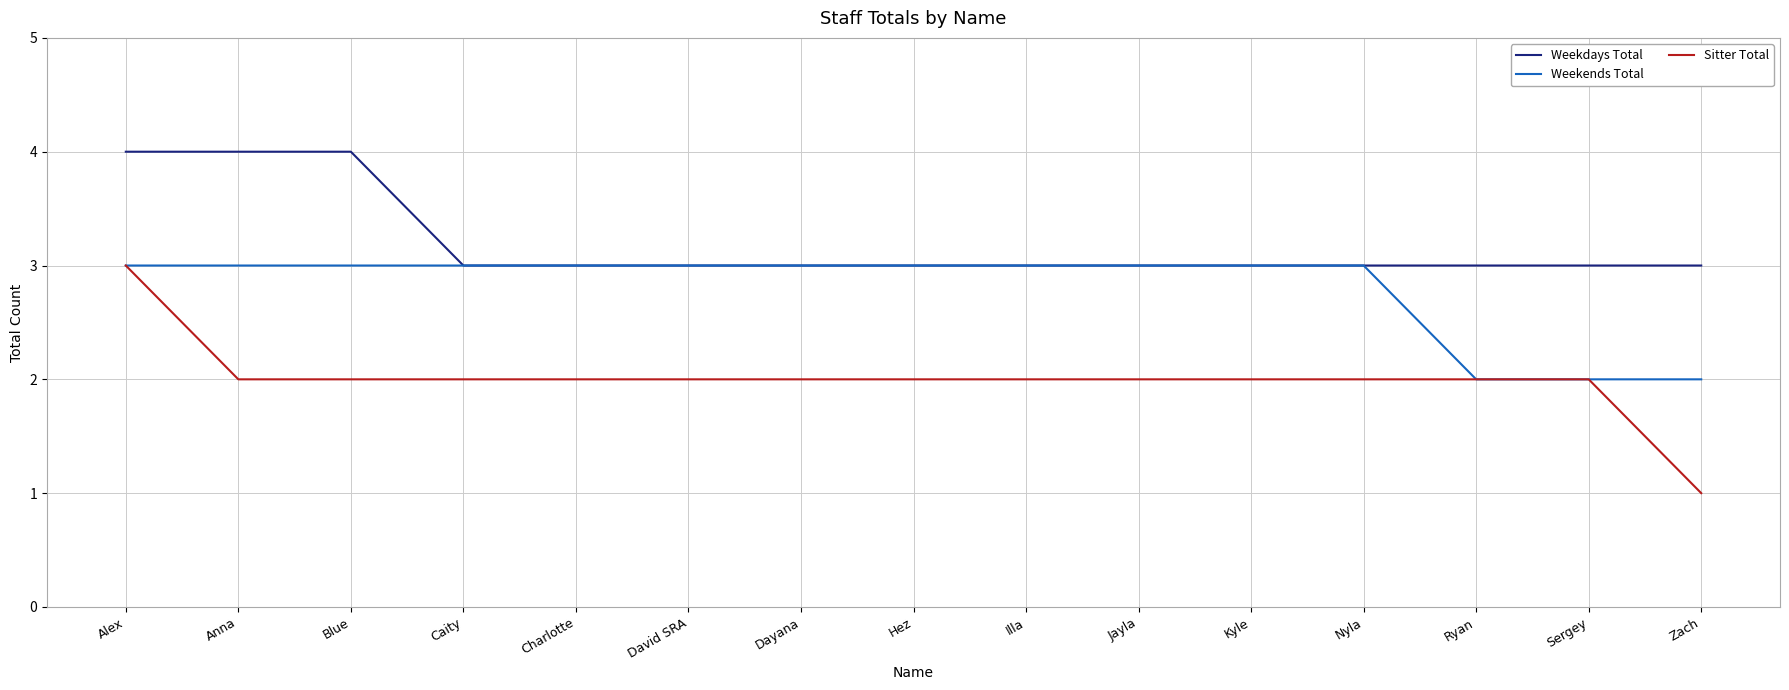

What is the spread (max minus min) of values at Kyle?

1